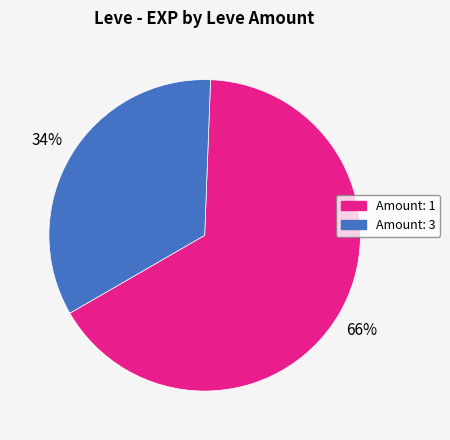

To the nearest percent, what is the average slice percentage?

50%